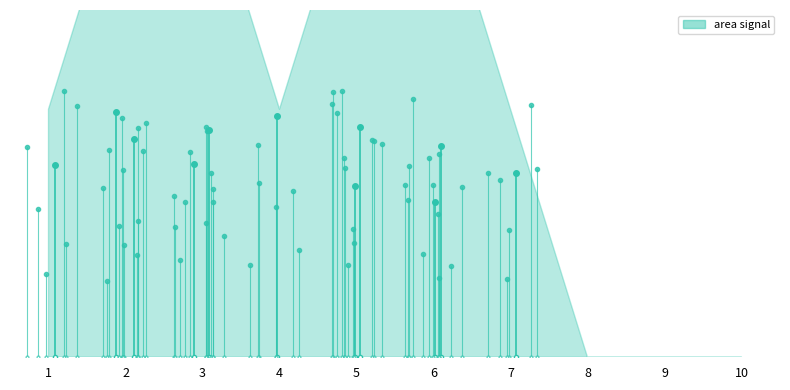

What is the maximum value shown in the chart?

1